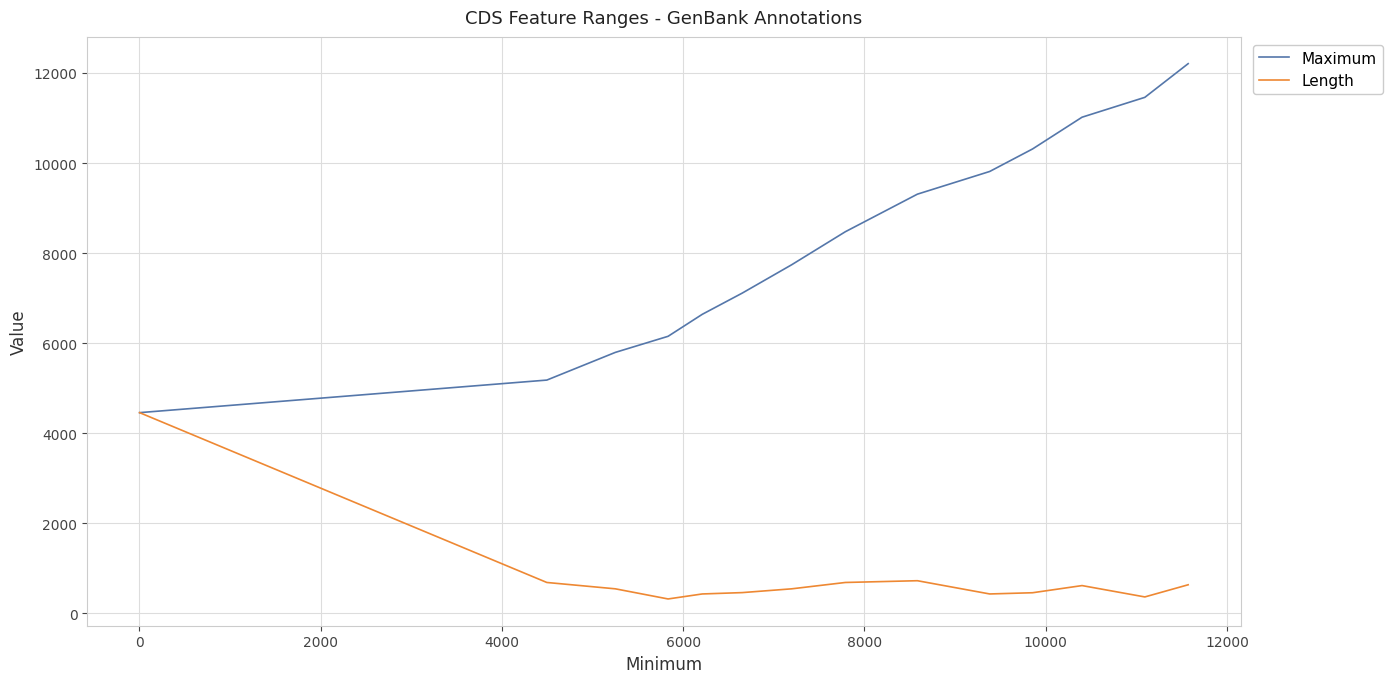

Which series has the largest range (max minus min)?

Maximum